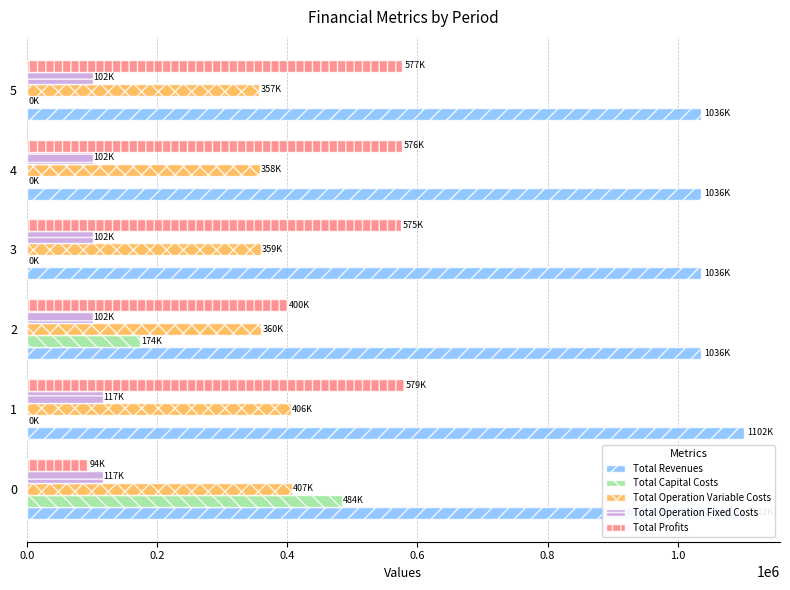

Which series has the largest total across all categories?

Total Revenues